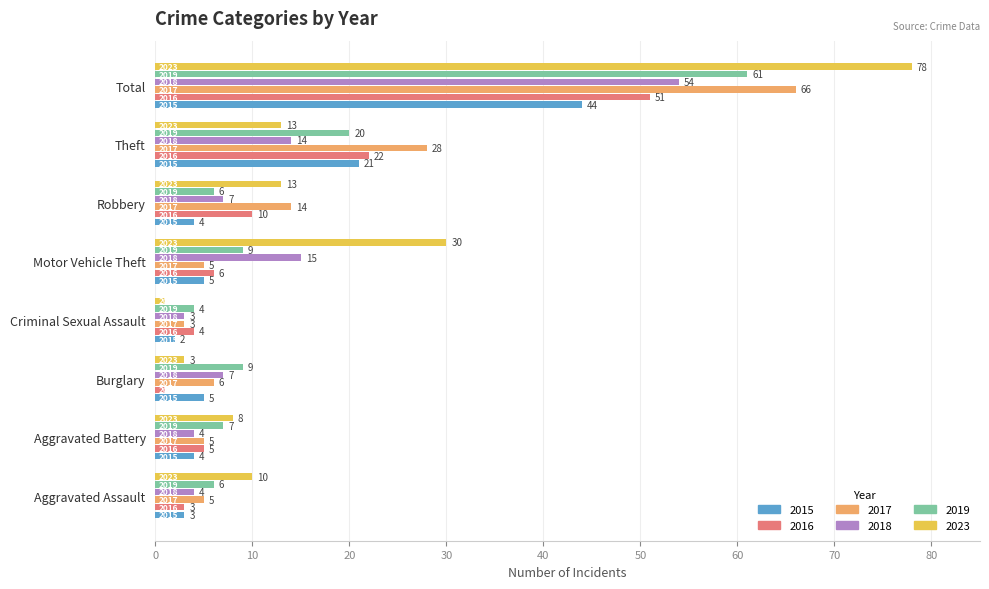

What are all the series names shown in the legend?

2015, 2016, 2017, 2018, 2019, 2023